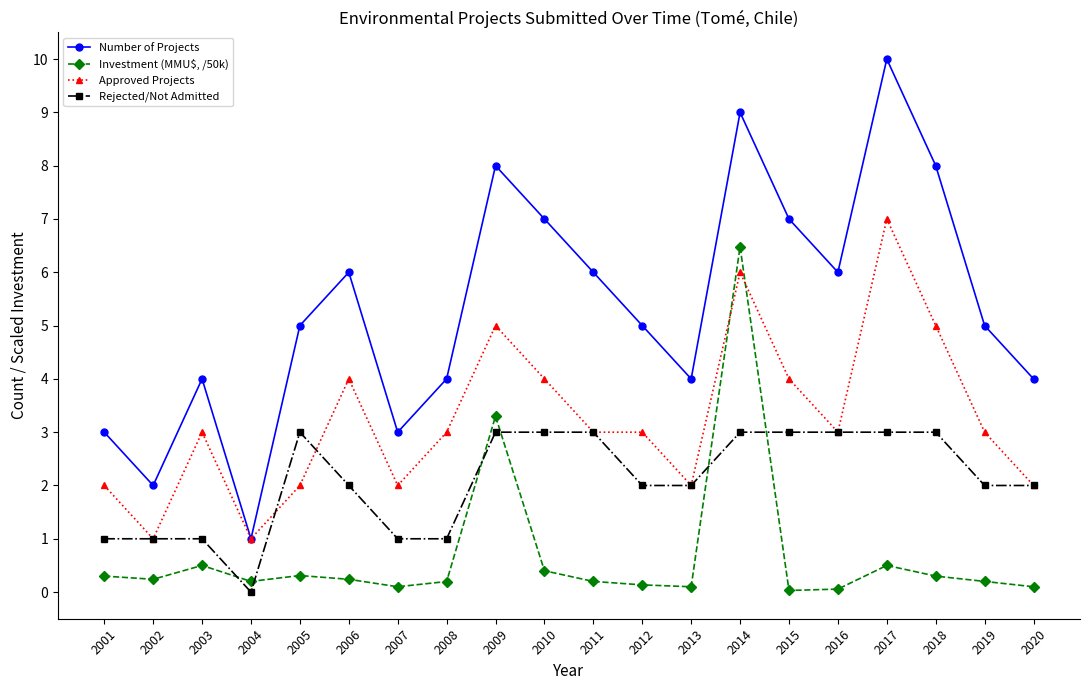

True or false: Rejected/Not Admitted has a value of -1.3 at 2004.

False